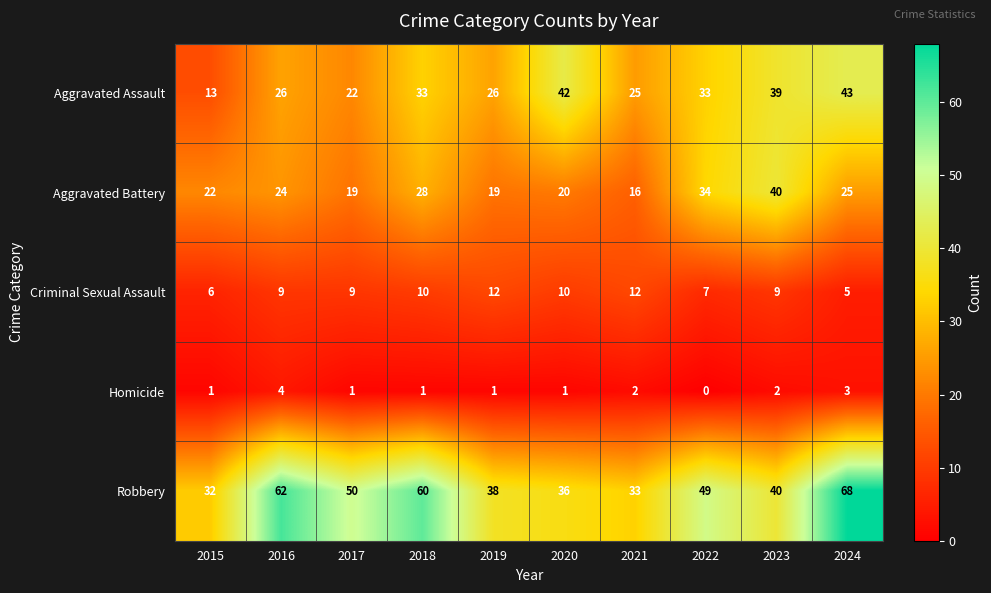

How many positive values does the Homicide series have?

9